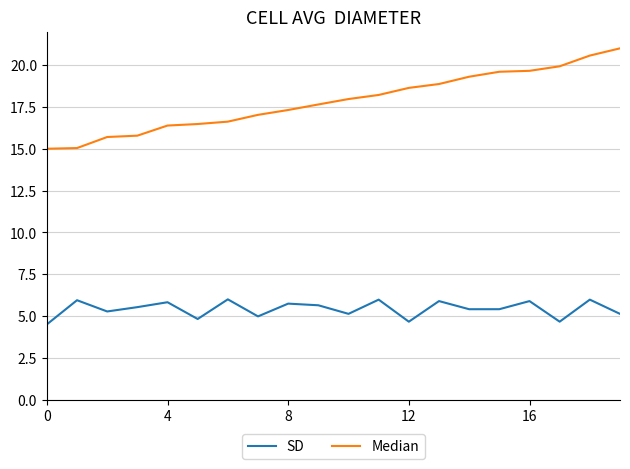

What is the highest value of the Median series?

21.0